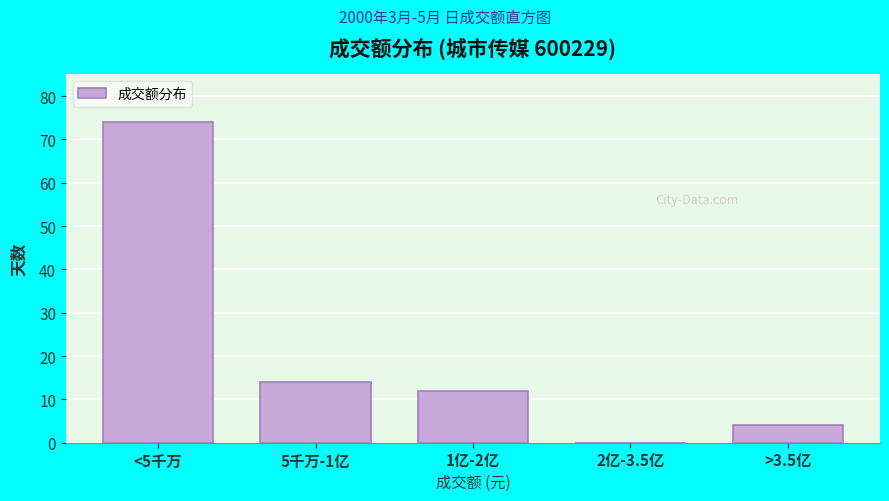

Reading right to left, extract all data points from this chart.

>3.5亿=4	2亿-3.5亿=0	1亿-2亿=12	5千万-1亿=14	<5千万=74